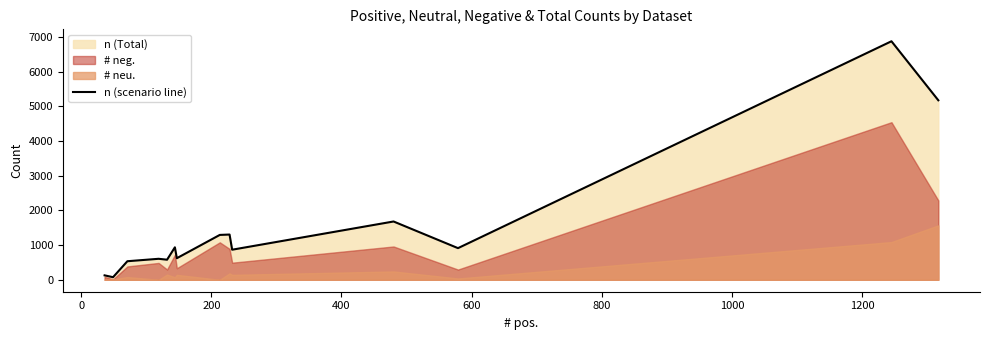

How many interior local valleys (lower than both neighbors) does the data have?

5